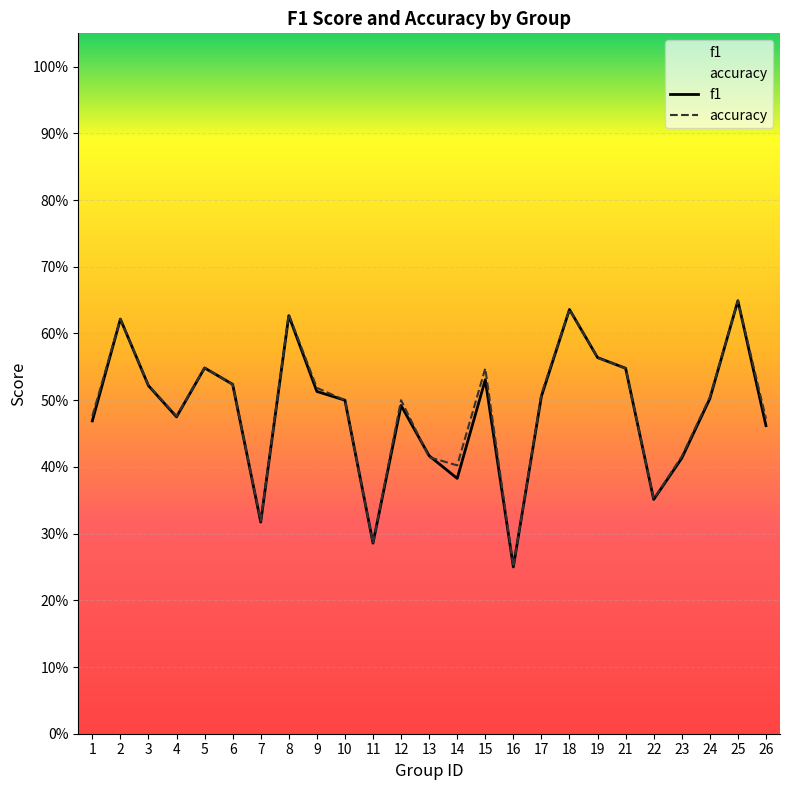

Does the chart display data point markers on the line(s)?

No